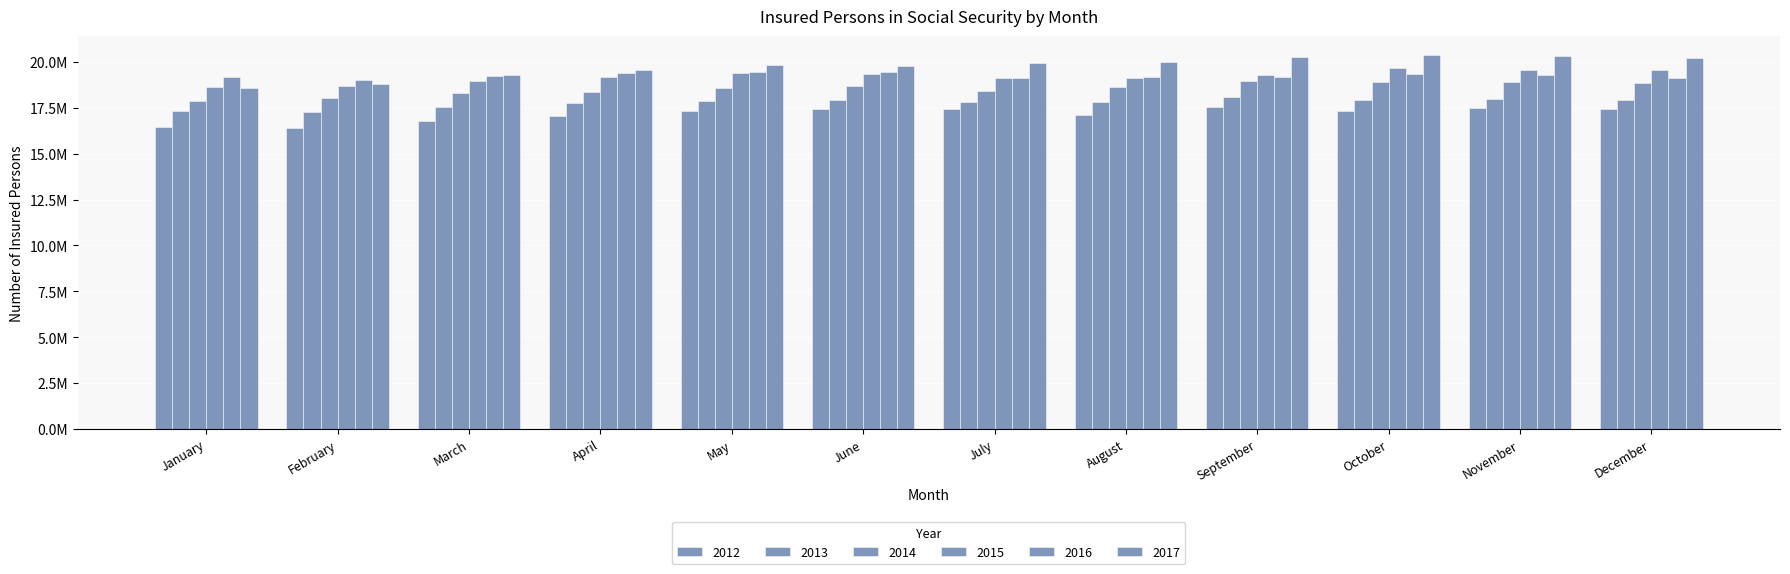

What is the approximate value of 2015 at February?

18695131